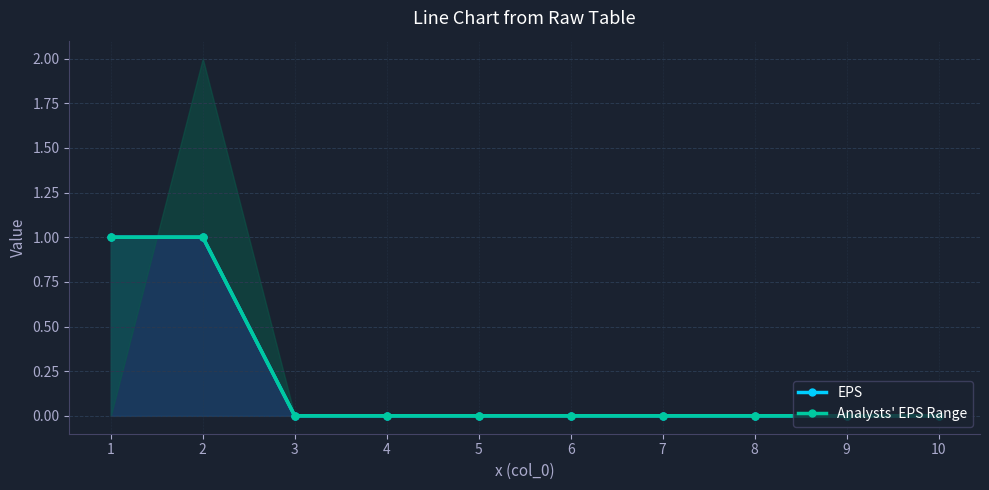

At which label is EPS closest to 0?

3